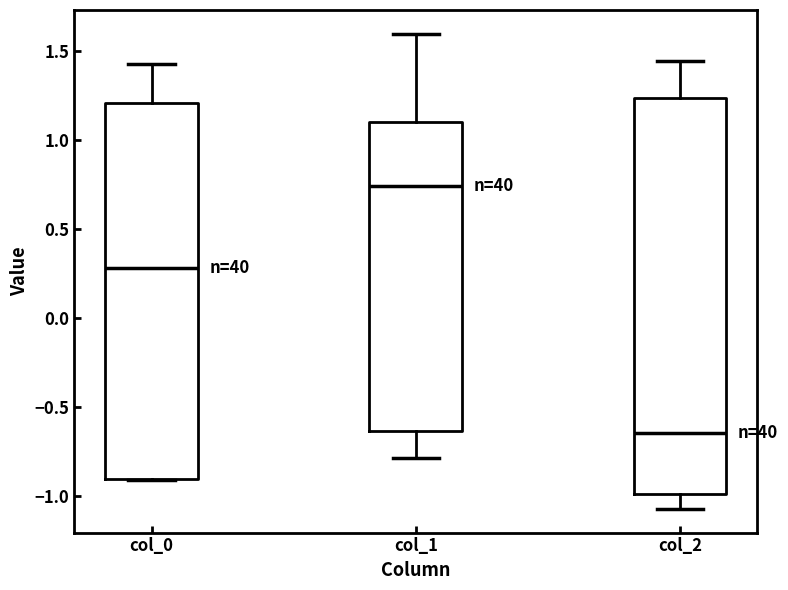

Comparing the boxes themselves (not the whiskers), which one is the tallest?

col_2